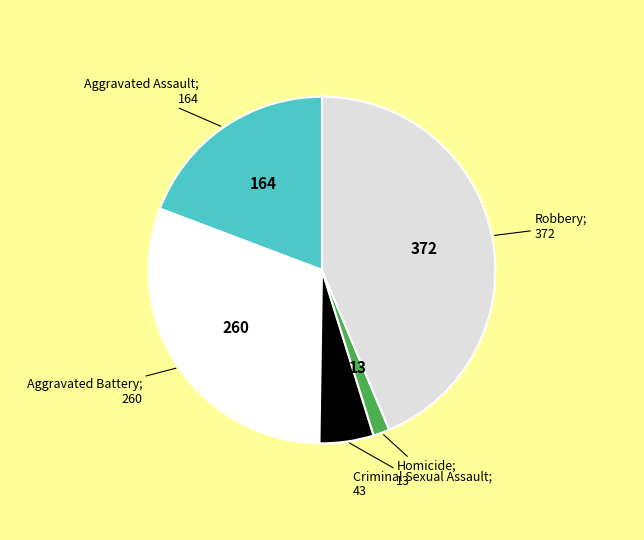

Does any single category account for the majority?

No